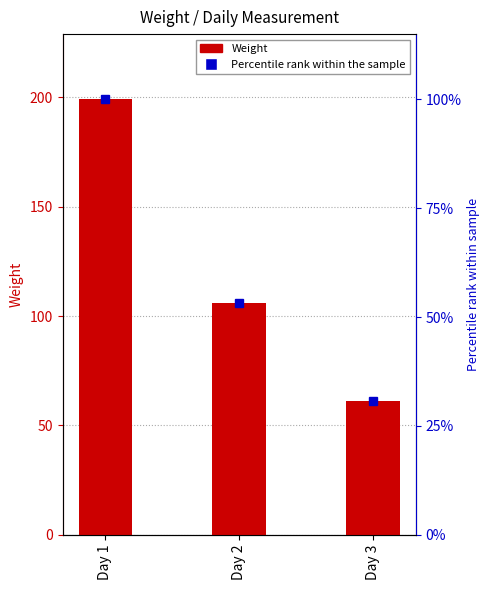

The Percentile rank series shows 29.4 at Day 2. True or false?

False